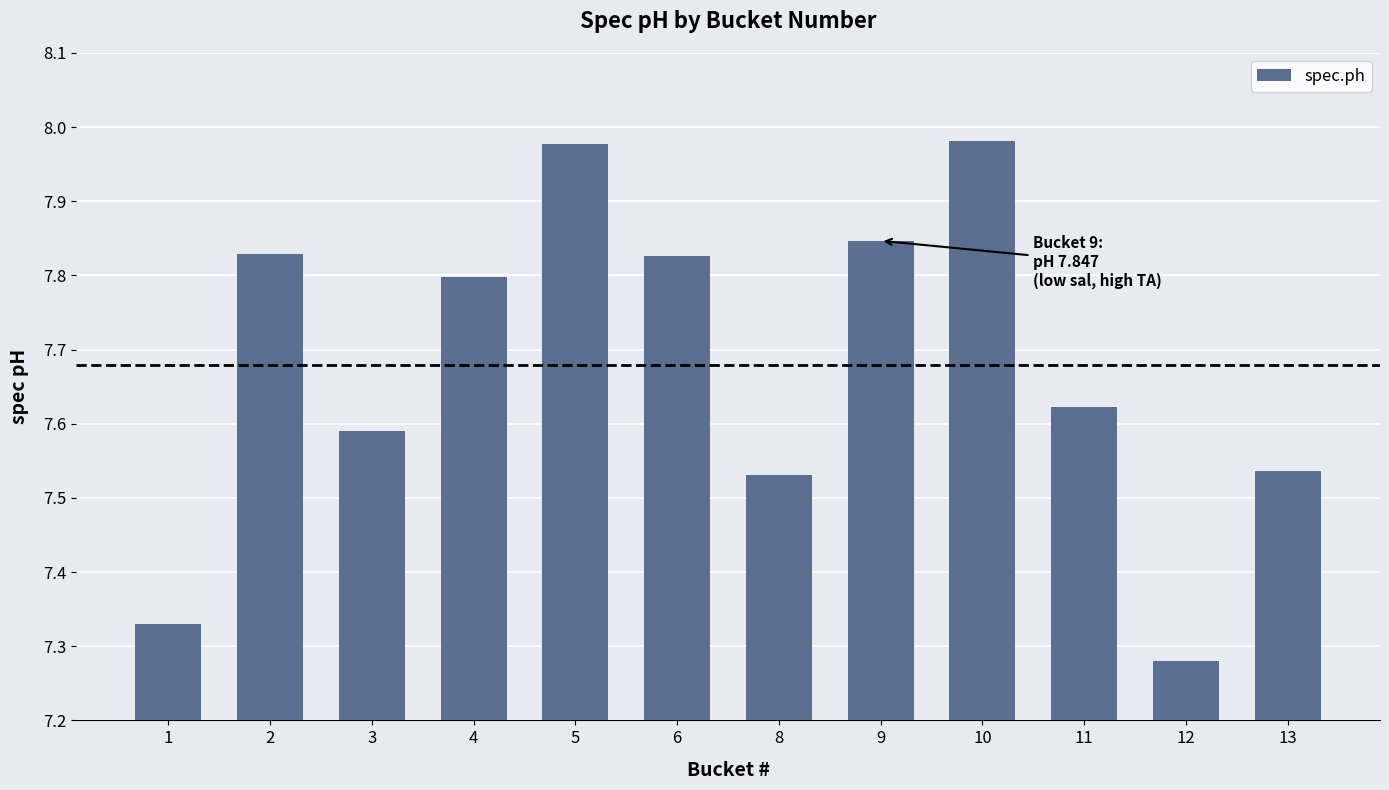

Where is the data nearest to the value 7?

12